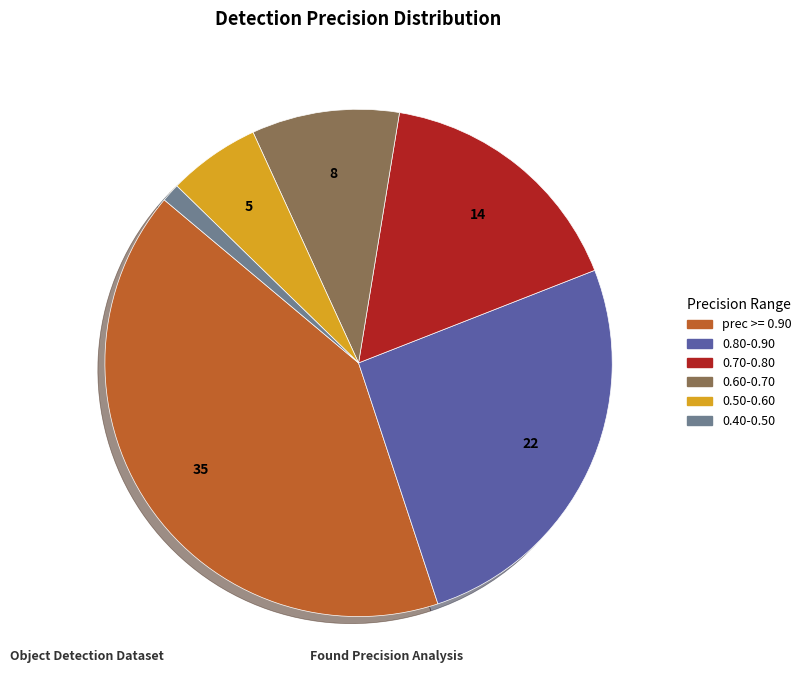

Approximately how many times larger is the value at 0.50-0.60 compared to 0.40-0.50?

5.0